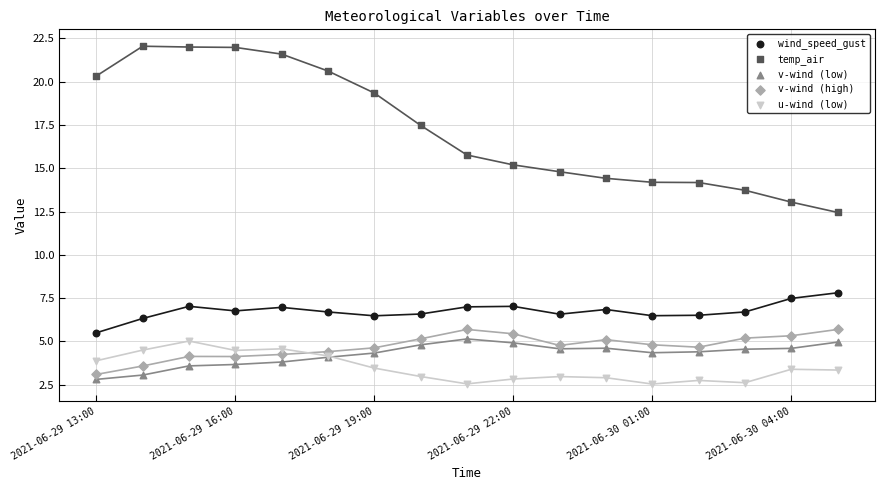

Which series has the widest spread of Y values?

temp_air